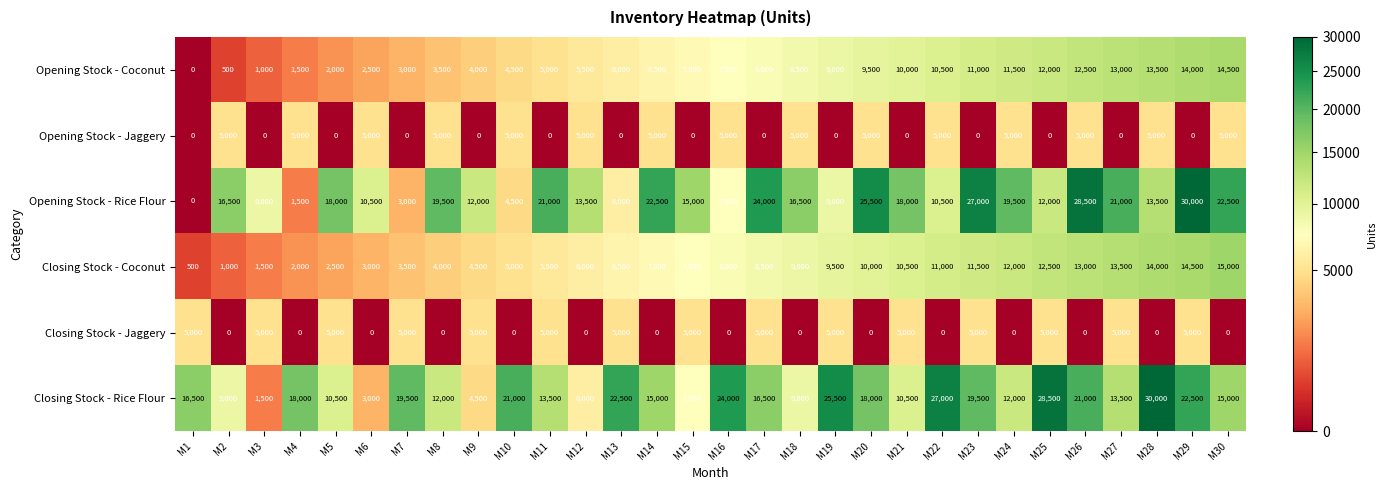

What is the difference between the Closing Stock - Rice Flour values at M14 and M6?

12000